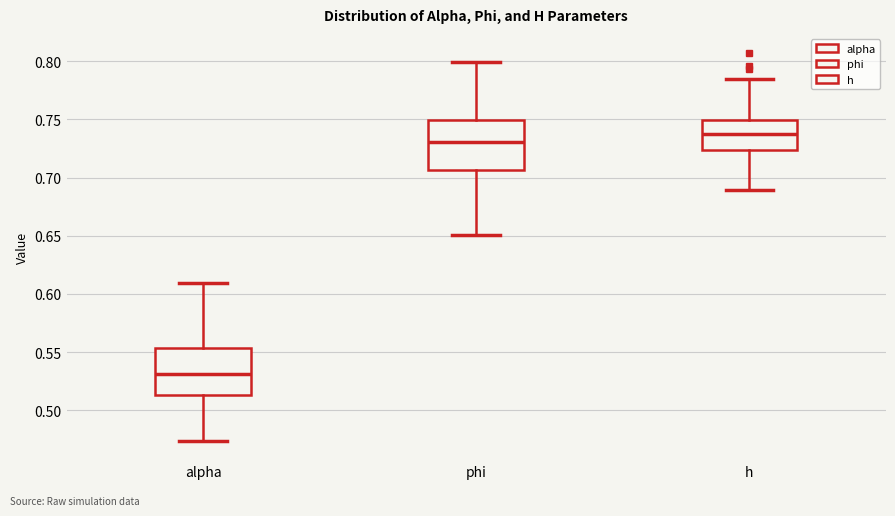

Which box has the highest median line?

h